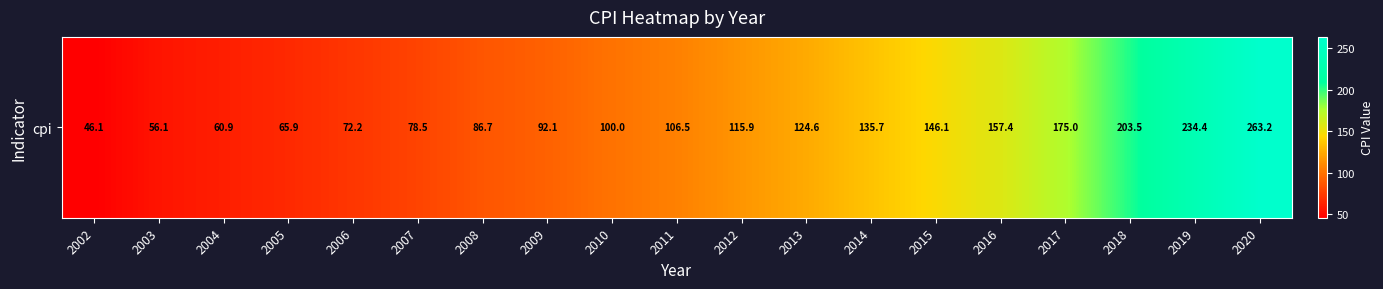

Count the number of values greater than 106.

10